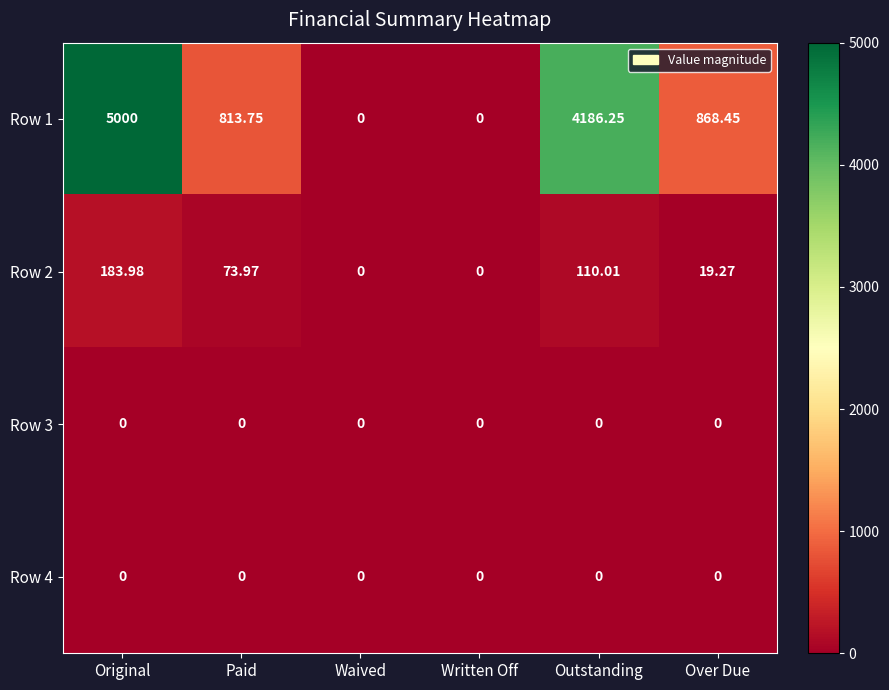

Where does the Row 1 series first go above 868?

Original